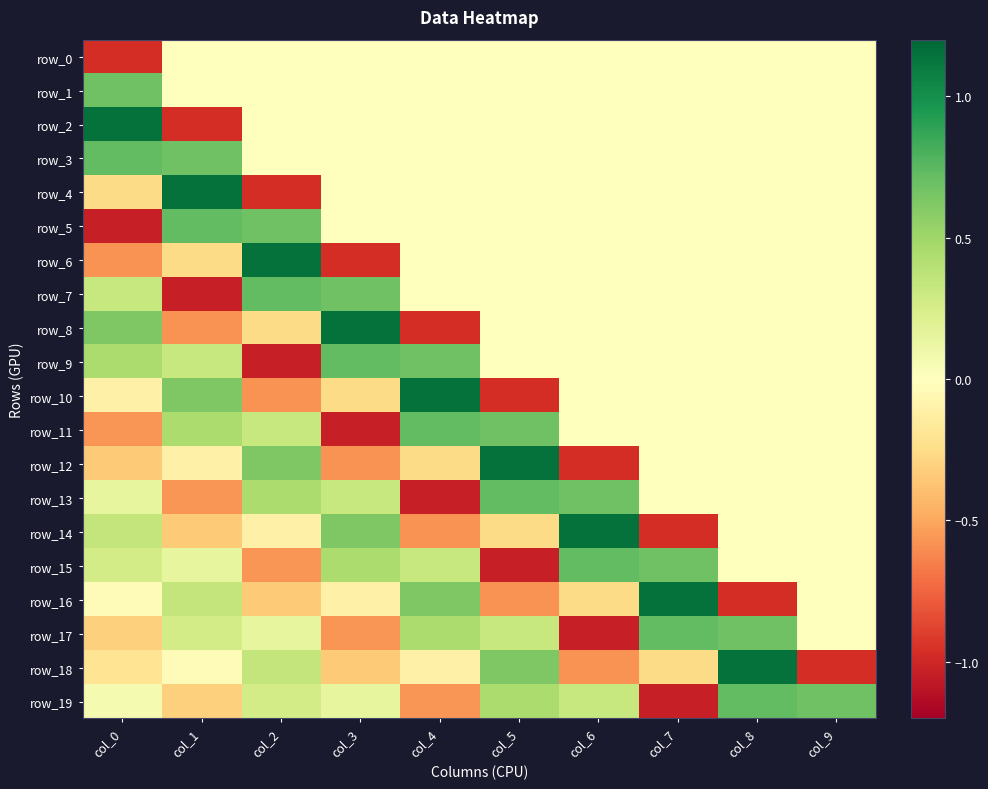

Count the number of categories in the chart.

10